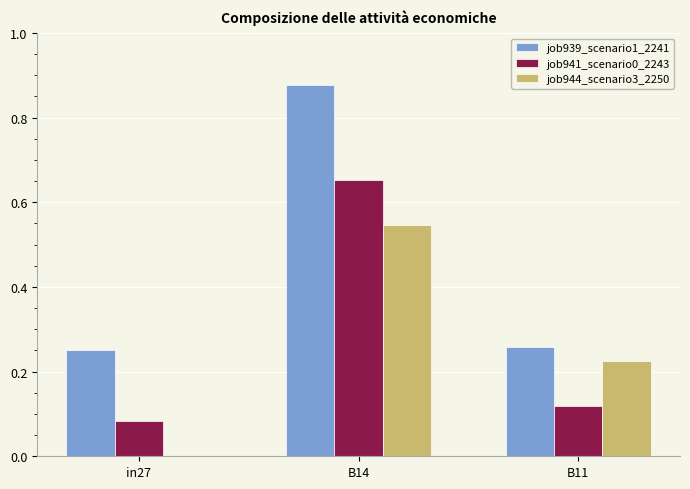

What is the sum of all job944_scenario3_2250 values?

0.8